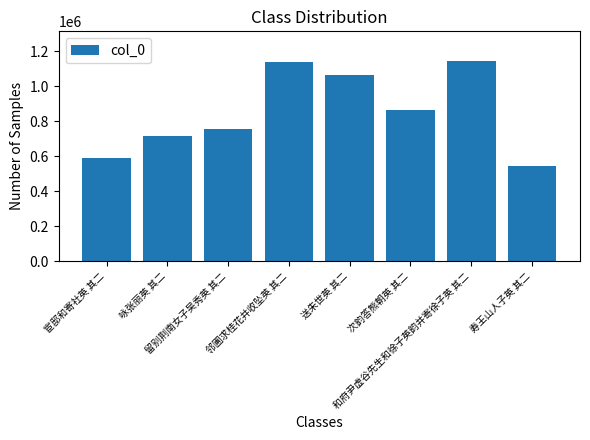

What is the approximate value at 次韵答熊朝英 其二, to the nearest 10?

861280